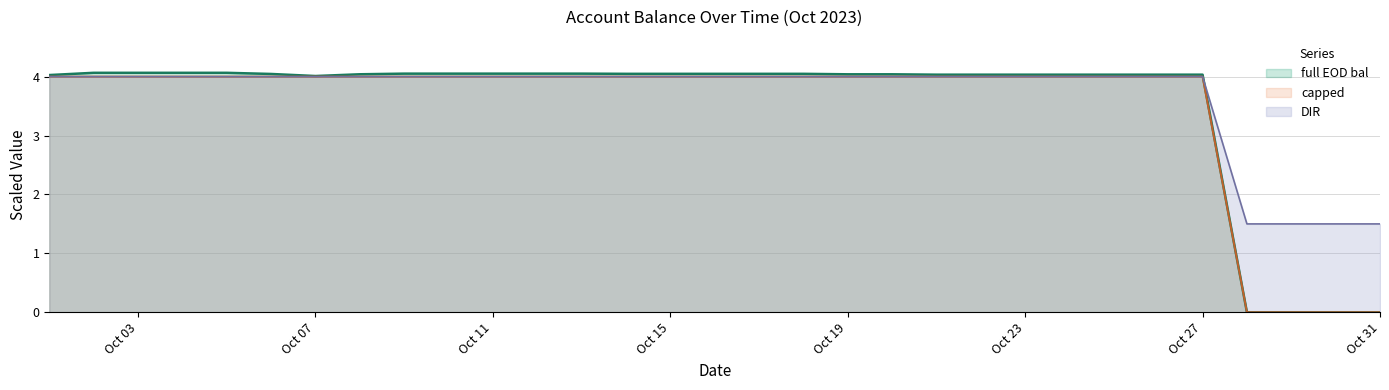

True or false: full EOD bal has a value of 4.0 at Oct 23.

True